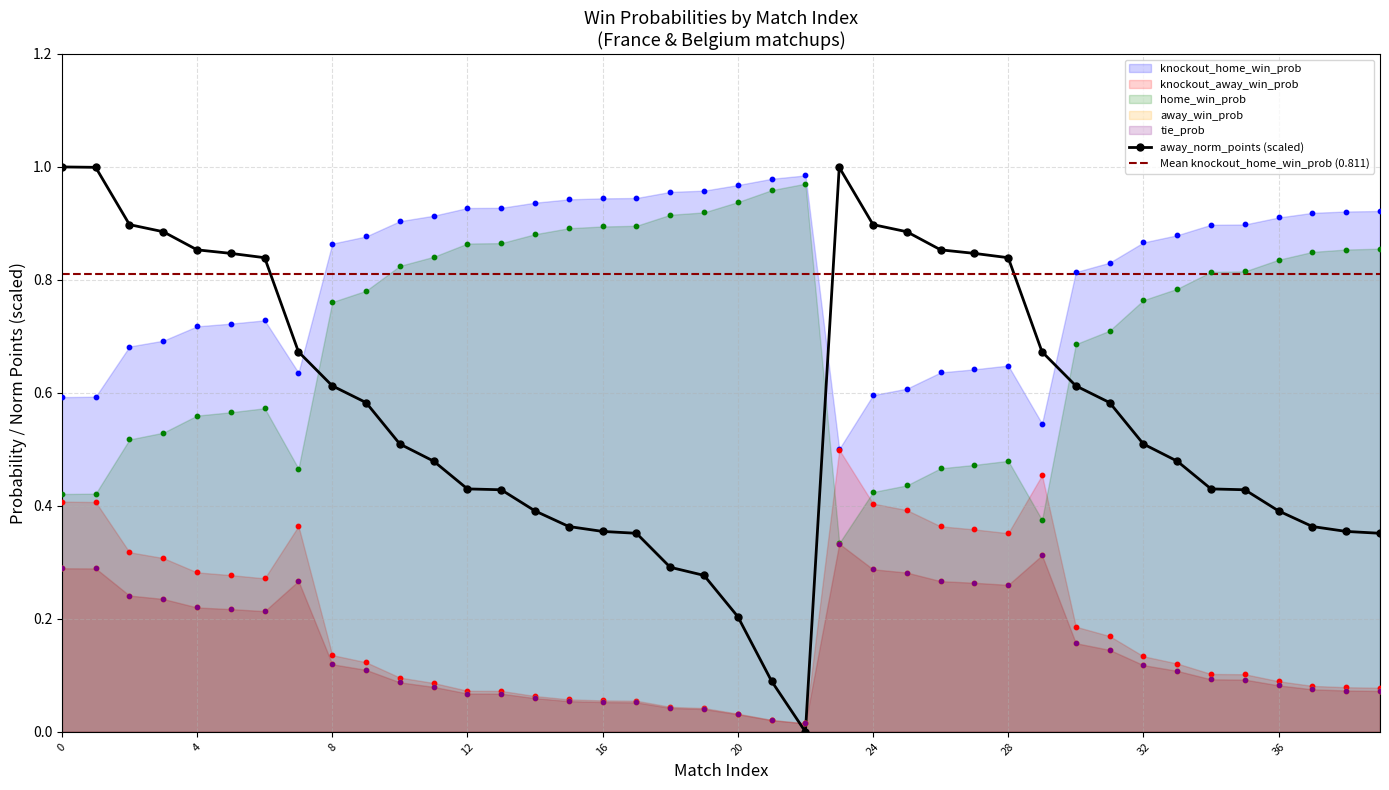

What is the total value across all series at 15?

2.0